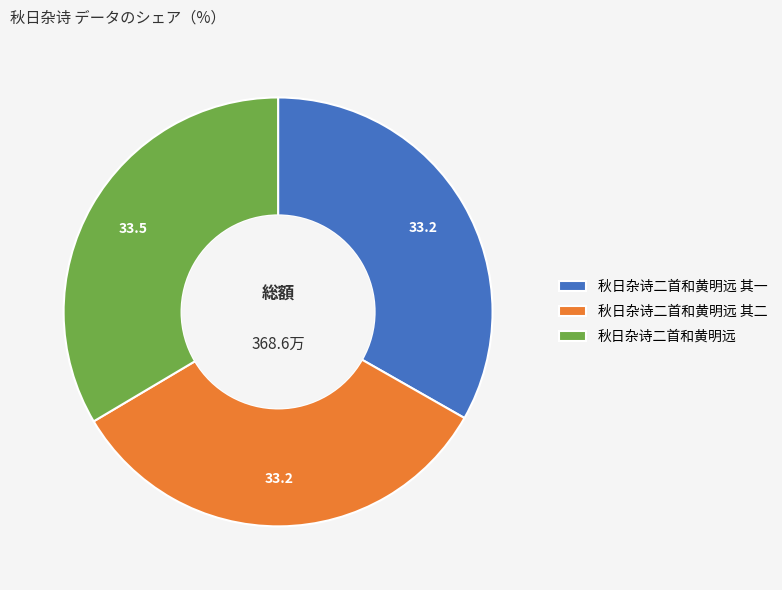

Is the sum of 秋日杂诗二首和黄明远 其二 and 秋日杂诗二首和黄明远 greater than half?

Yes